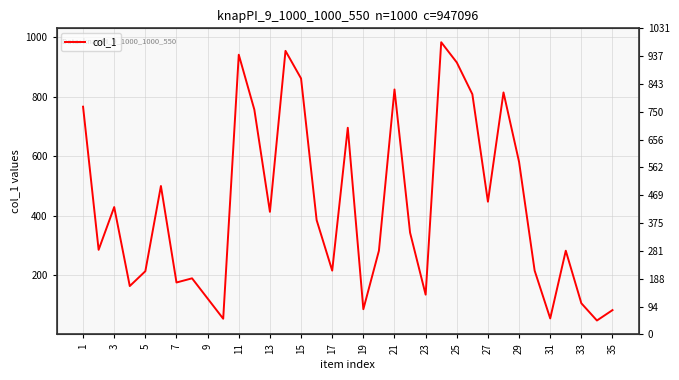

What is the minimum value shown in the chart?

47